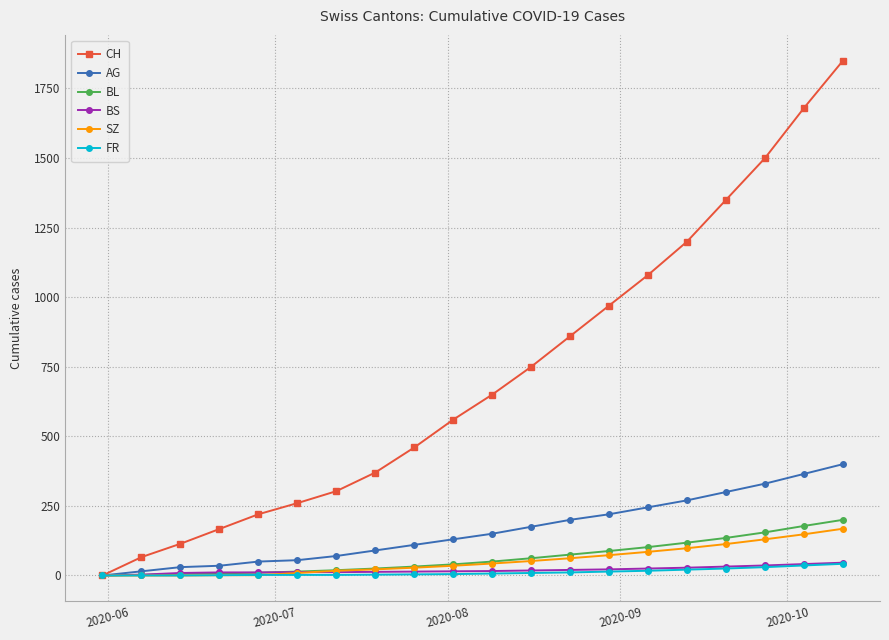

How many values in the SZ series are below 43?

10